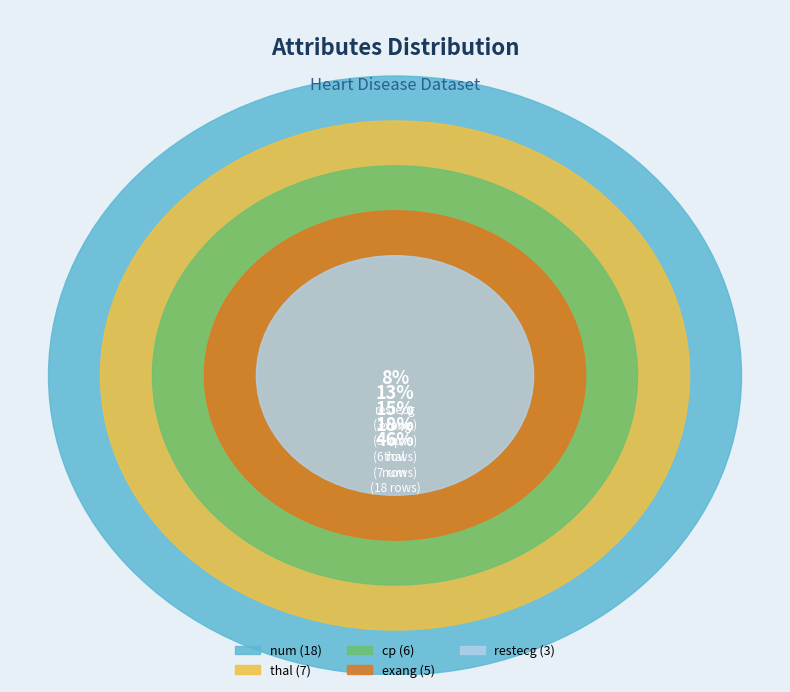

Does thal account for over 50% of the chart?

No